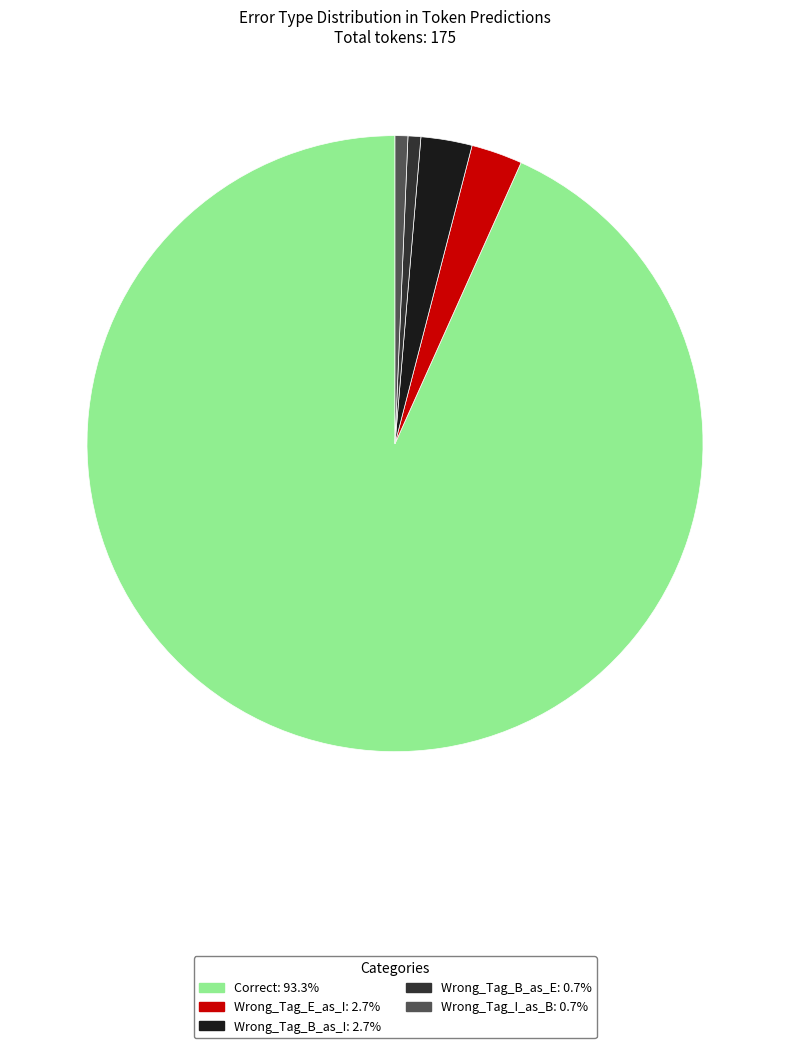

Does any single category account for the majority?

Yes